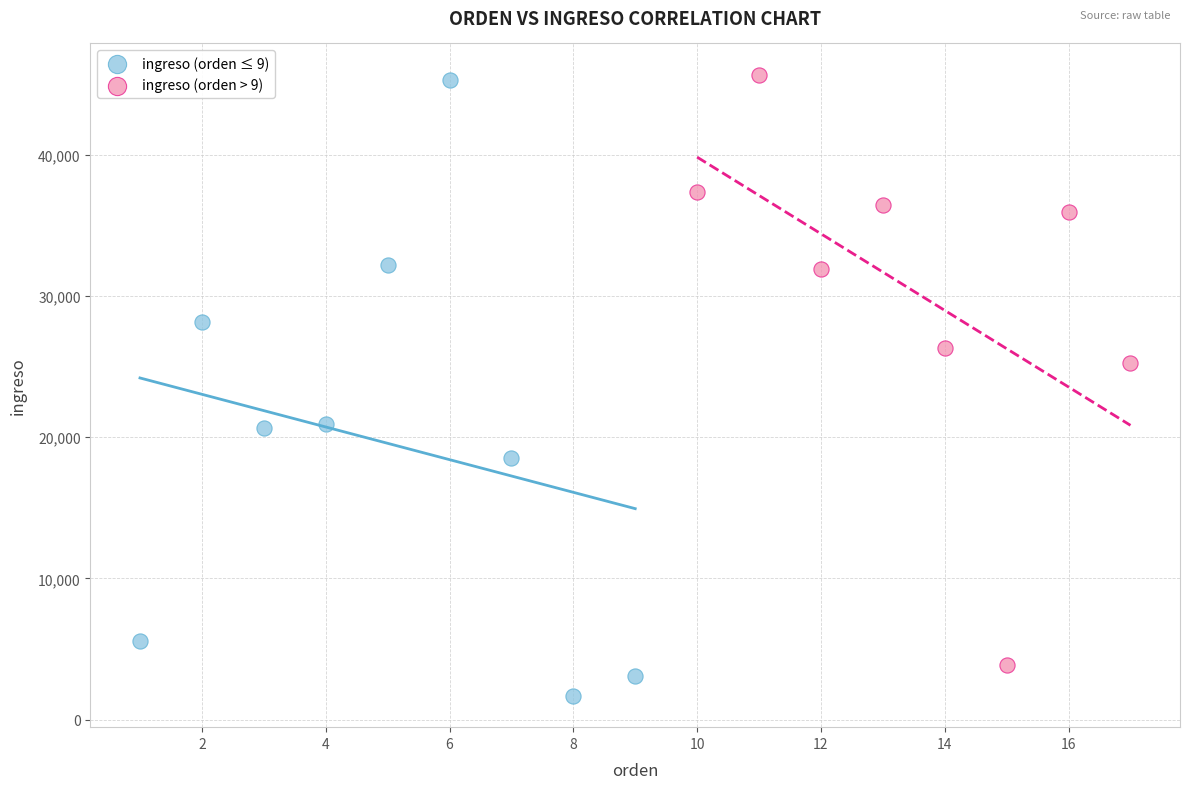

What are all the series names shown in the legend?

ingreso (orden ≤ 9), ingreso (orden > 9)